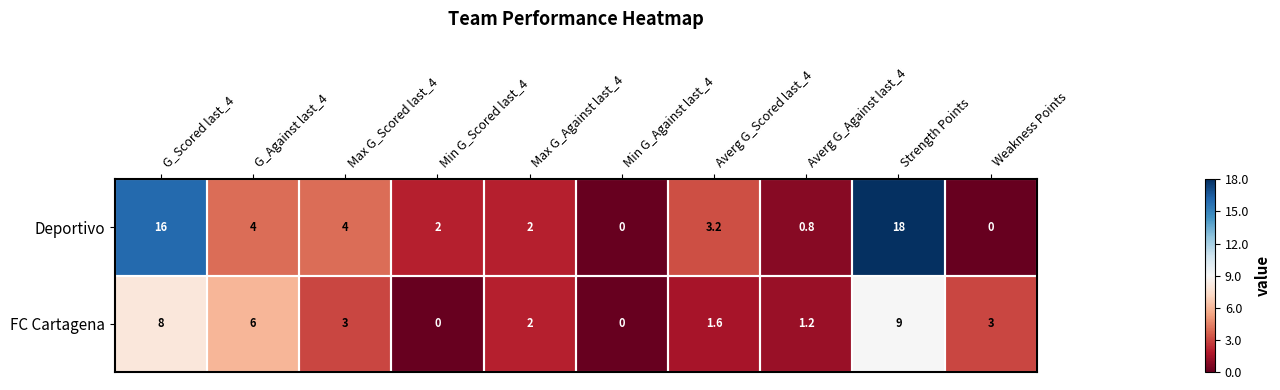

List the series in order of their overall mean, highest first.

Deportivo, FC Cartagena